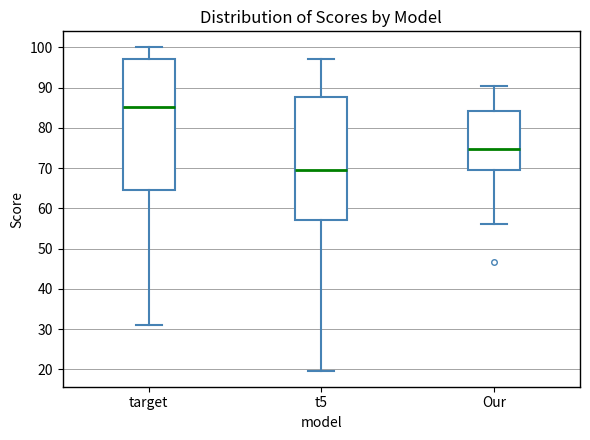

Reading left to right, transcribe this box plot: for each box, give where its median line is, the range the box spans, and where its two whiskers end, as read against the y-axis. The values are not printed on the chart, so give them approximately, as read against the axis.

target: median 85, box 65 to 97, whiskers 31 to 100
t5: median 70, box 57 to 88, whiskers 20 to 97
Our: median 75, box 70 to 84, whiskers 56 to 90